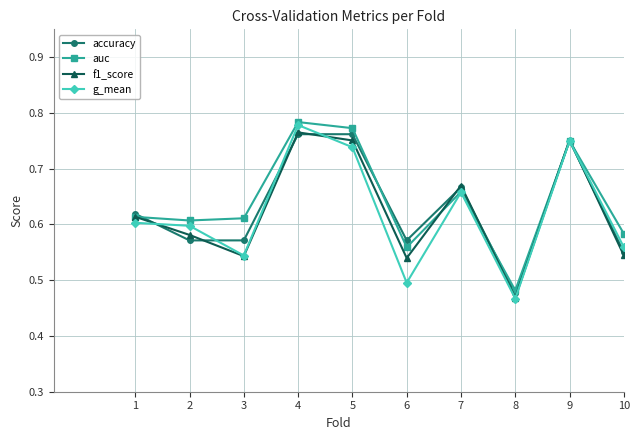

Count the g_mean values in the range 0 to 1.

10